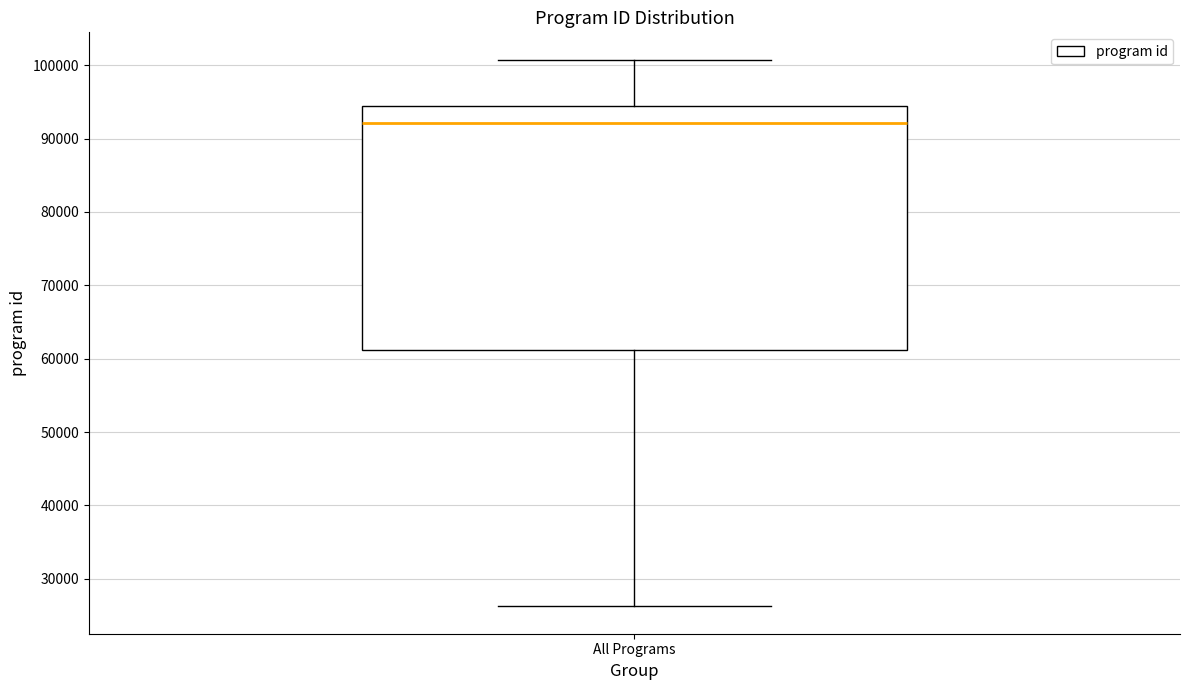

Where is the lower edge of the box for All Programs on the y-axis? The values are not printed on the chart, so give them approximately, as read against the axis.

61000